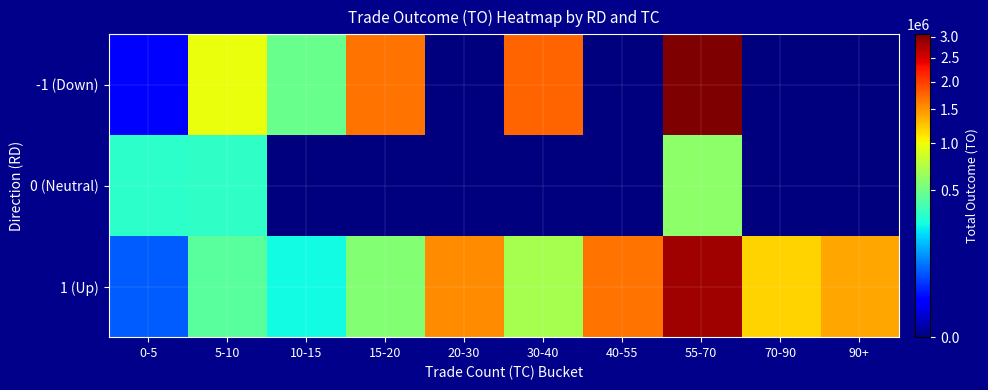

Which series has the largest range (max minus min)?

-1 (Down)